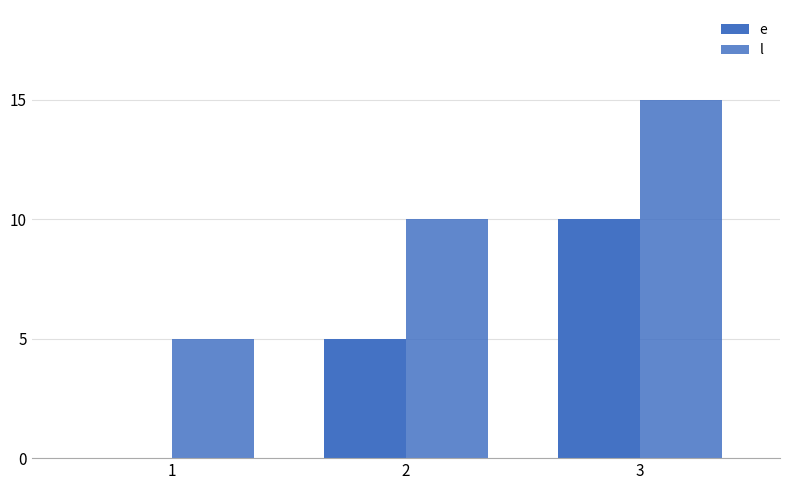

At how many categories does at least one series exceed 9?

2